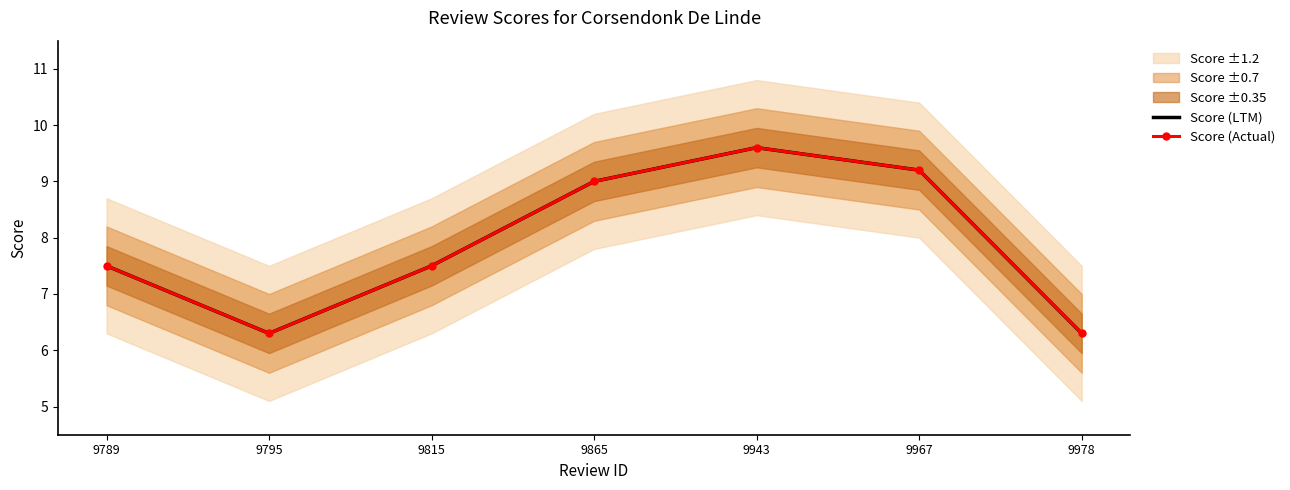

What is the value of the Score (Actual) point at the 5th from the left?

9.6